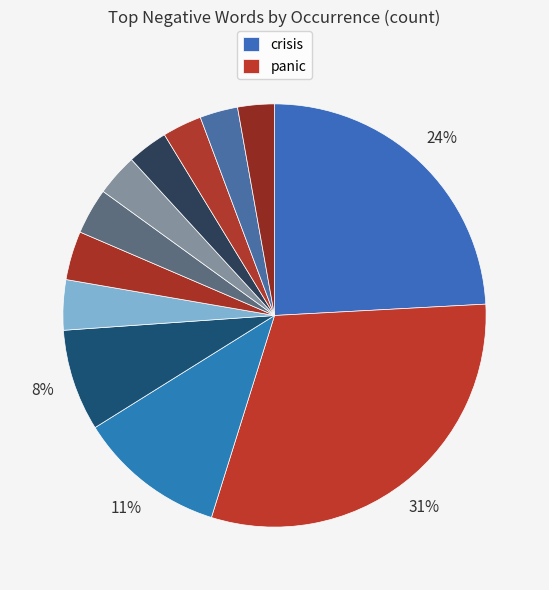

Is there any slice that represents more than half of the pie?

No